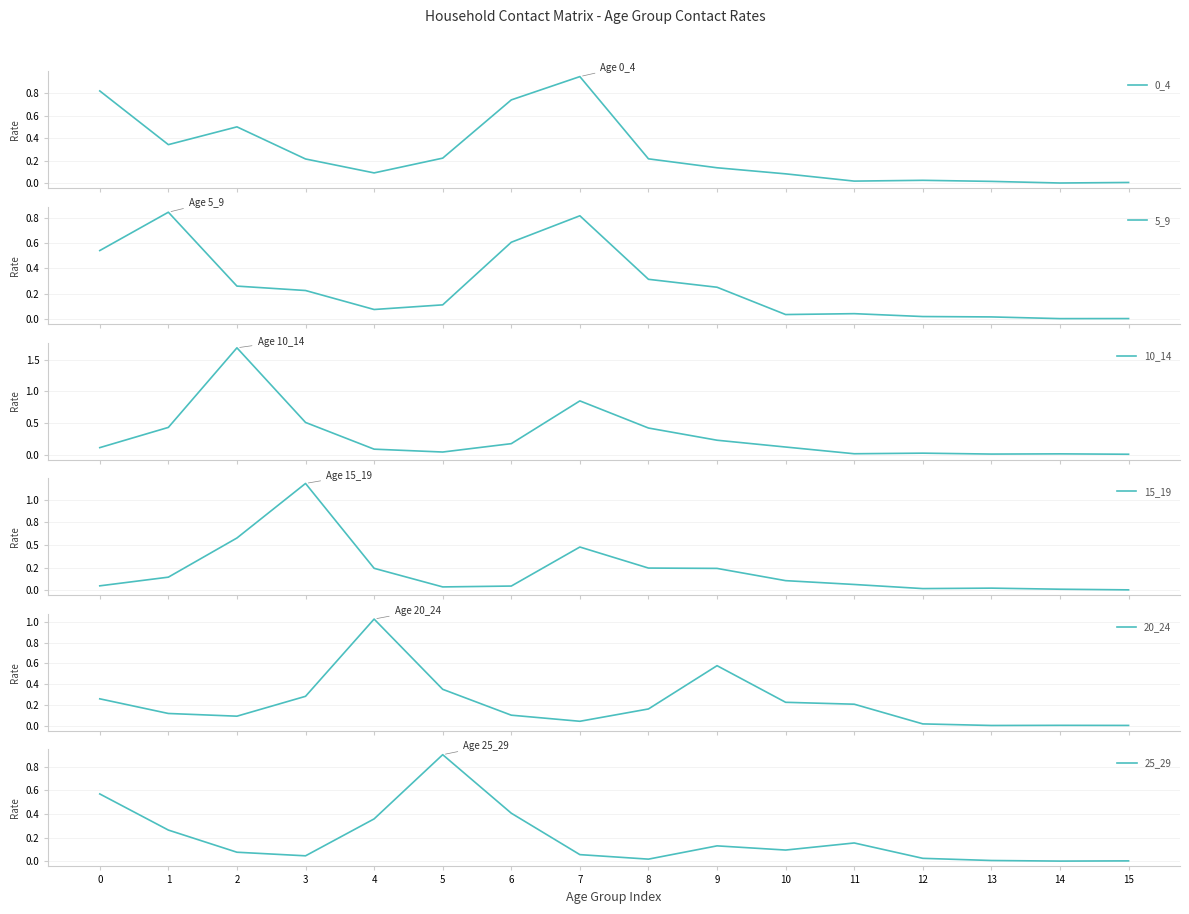

How many times do 20_24 and 0_4 cross each other?

6